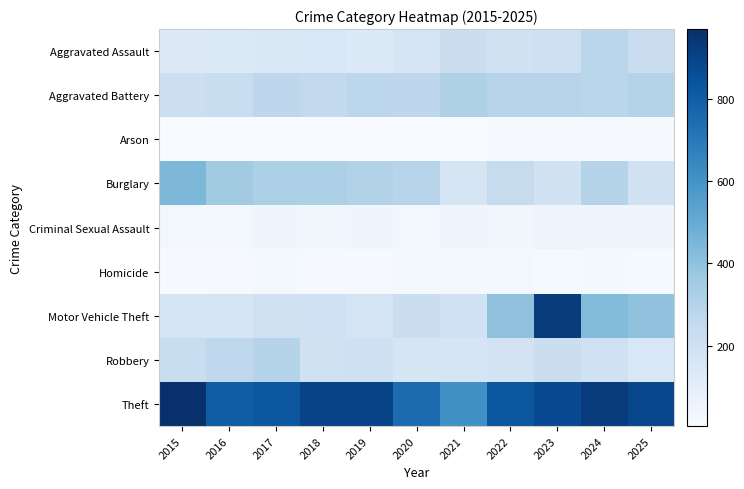

Reading right to left, extract all data points from this chart.

Aggravated Assault: 2025=225	2024=280	2023=204	2022=188	2021=221	2020=164	2019=134	2018=153	2017=145	2016=138	2015=130
Aggravated Battery: 2025=299	2024=282	2023=288	2022=290	2021=315	2020=272	2019=275	2018=257	2017=272	2016=230	2015=215
Arson: 2025=8	2024=14	2023=9	2022=8	2021=7	2020=7	2019=7	2018=5	2017=6	2016=4	2015=7
Burglary: 2025=195	2024=297	2023=189	2022=239	2021=167	2020=290	2019=308	2018=325	2017=324	2016=352	2015=445
Criminal Sexual Assault: 2025=48	2024=48	2023=53	2022=39	2021=43	2020=29	2019=45	2018=40	2017=48	2016=28	2015=27
Homicide: 2025=16	2024=26	2023=17	2022=28	2021=24	2020=22	2019=14	2018=12	2017=20	2016=14	2015=11
Motor Vehicle Theft: 2025=399	2024=430	2023=925	2022=402	2021=199	2020=221	2019=177	2018=199	2017=193	2016=168	2015=173
Robbery: 2025=154	2024=198	2023=223	2022=179	2021=166	2020=165	2019=203	2018=194	2017=297	2016=264	2015=230
Theft: 2025=887	2024=925	2023=874	2022=828	2021=611	2020=750	2019=898	2018=898	2017=825	2016=804	2015=971